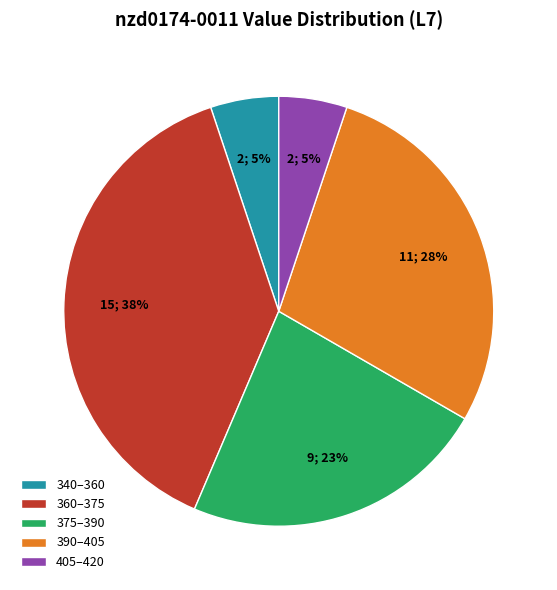

Count the number of slices in the pie.

5